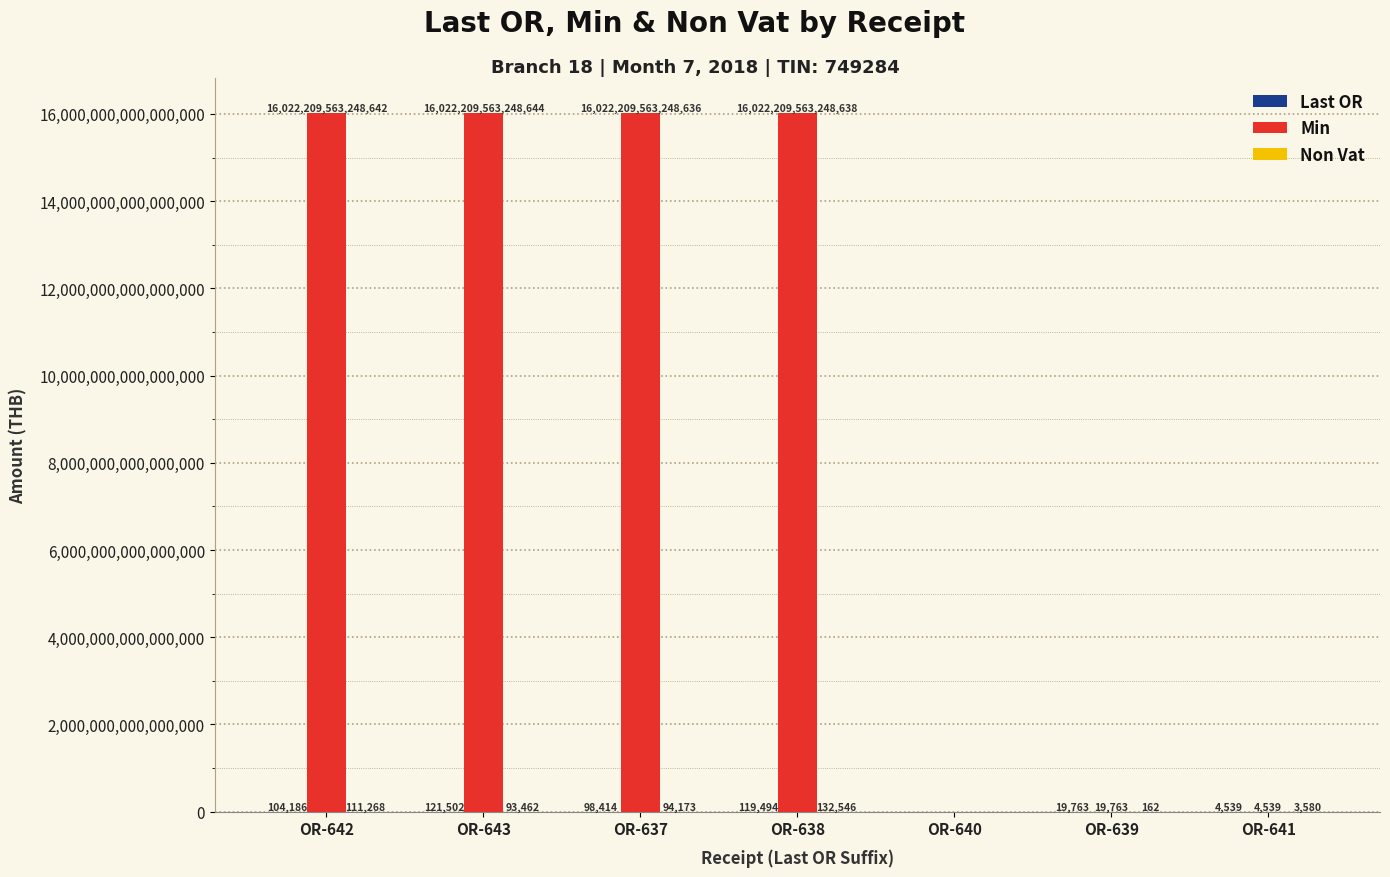

Which series has the largest total across all categories?

Min